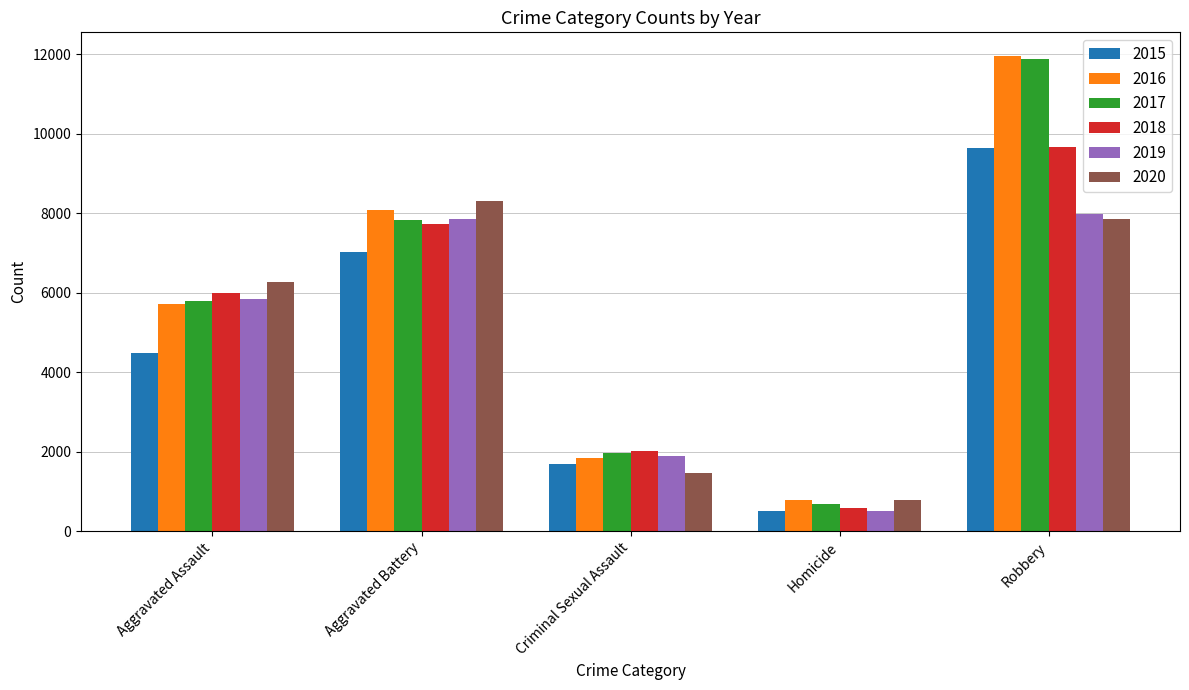

The value of 2017 at Aggravated Battery is 7845. True or false?

True